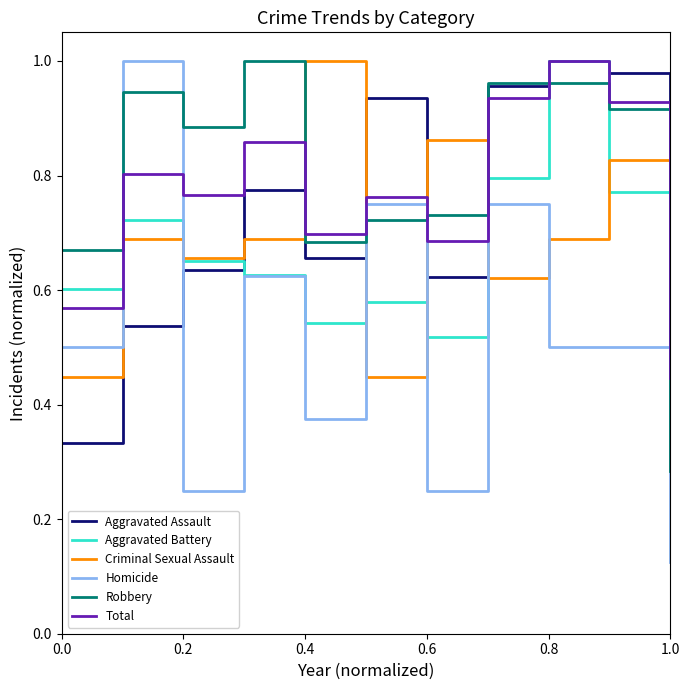

Which series ends up on top after the final intersection of Aggravated Assault and Homicide?

Aggravated Assault